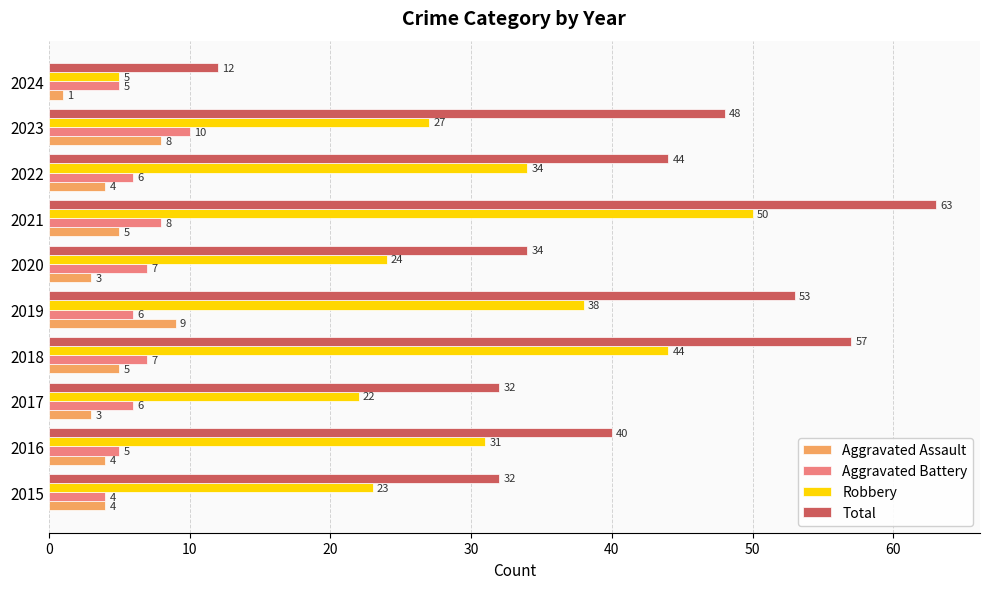

Rank the categories by Robbery value from lowest to highest.

2024, 2017, 2015, 2020, 2023, 2016, 2022, 2019, 2018, 2021